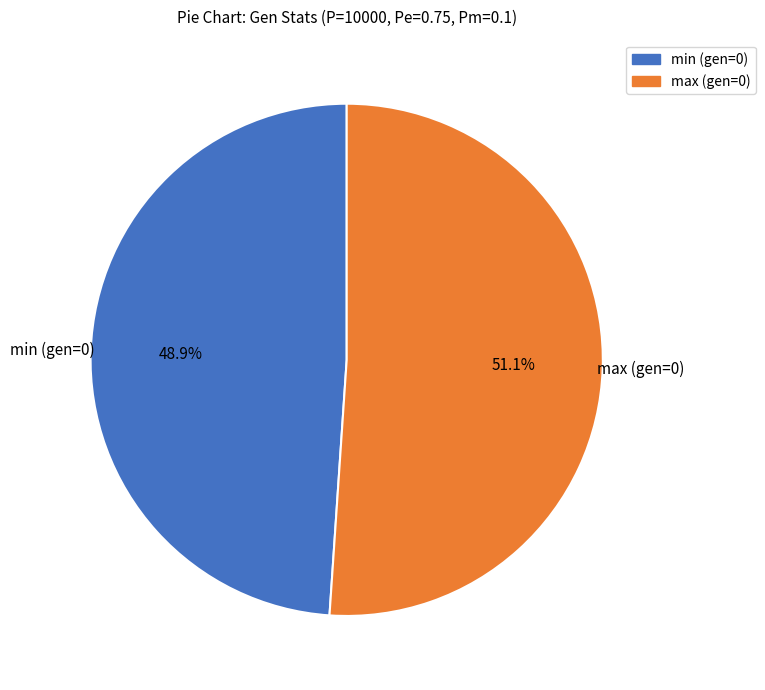

Does any single category account for the majority?

Yes